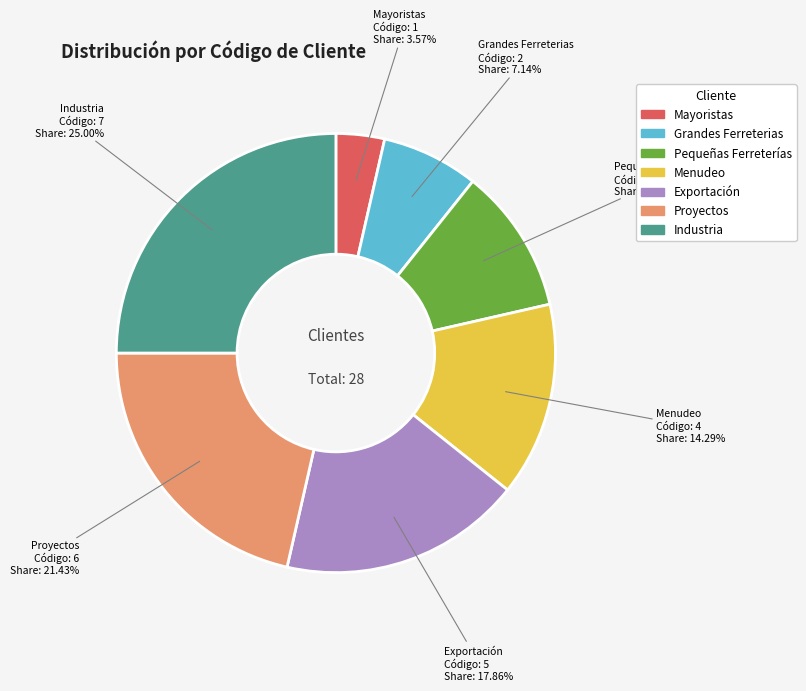

To the nearest percent, what is the difference between the Pequeñas Ferreterías and Mayoristas slice percentages?

7%